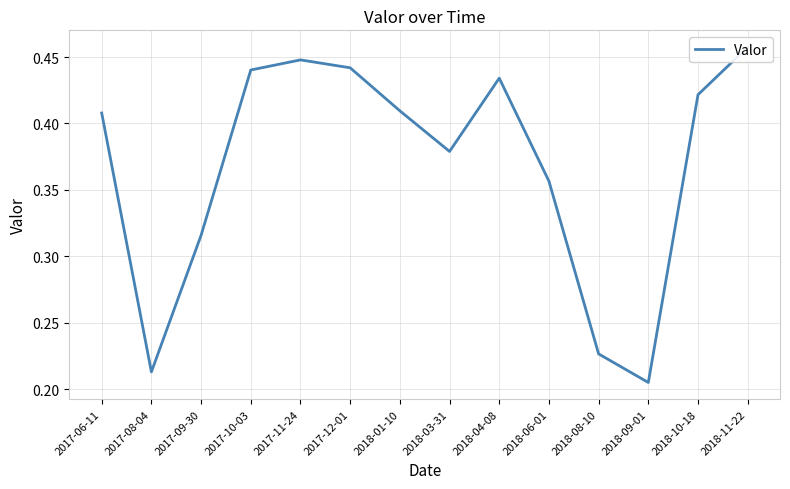

Reading right to left, extract all data points from this chart.

0.5	0.4	0.2	0.2	0.4	0.4	0.4	0.4	0.4	0.4	0.4	0.3	0.2	0.4